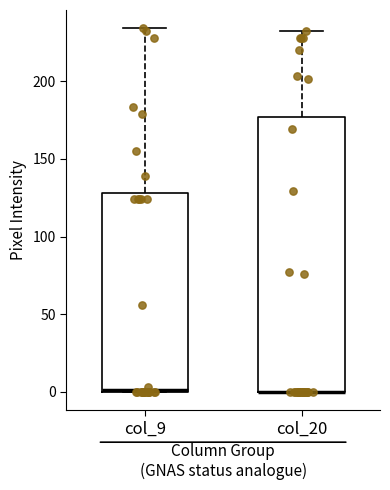

Comparing the boxes themselves (not the whiskers), which one is the tallest?

col_20